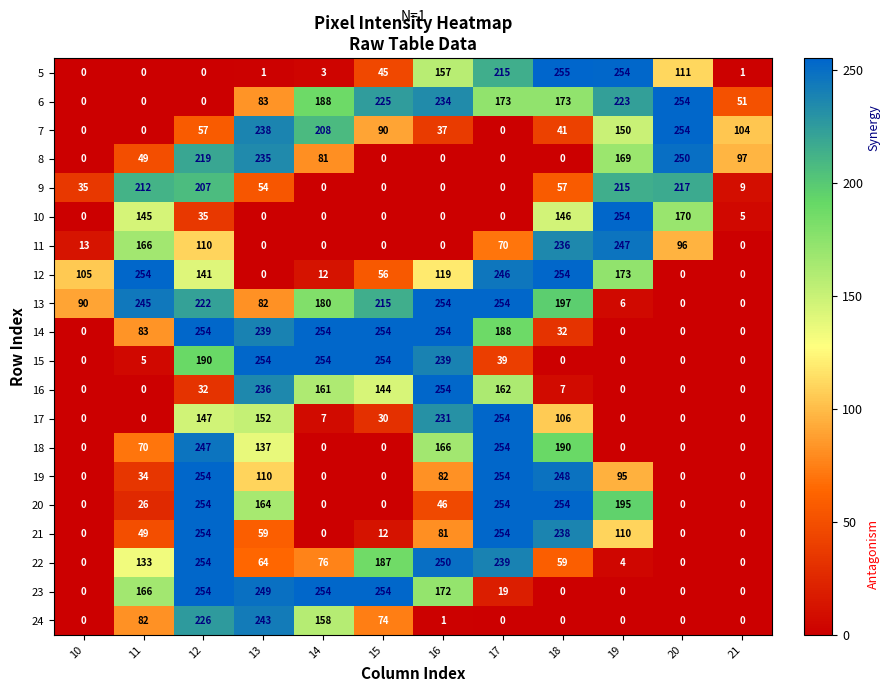

What is the highest value of the 14 series?

254